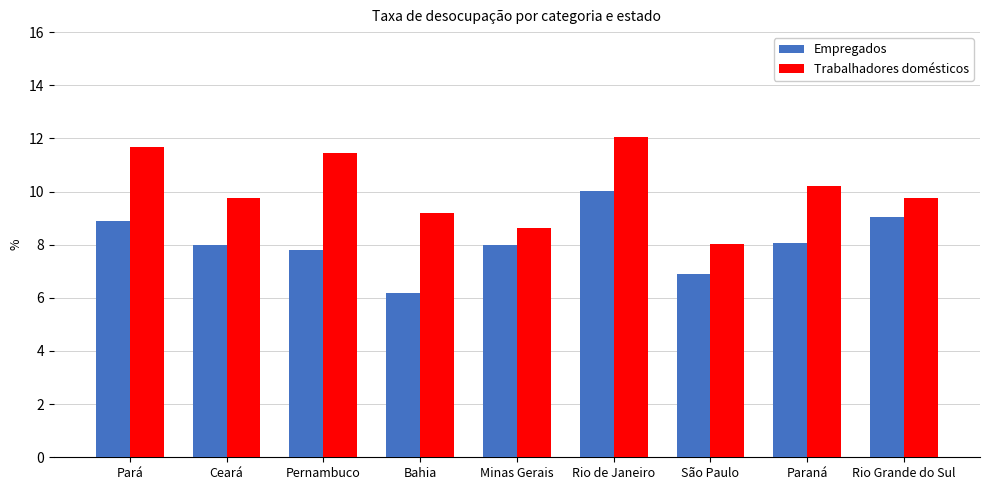

What is the difference between the highest and lowest values at Rio de Janeiro?

2.0